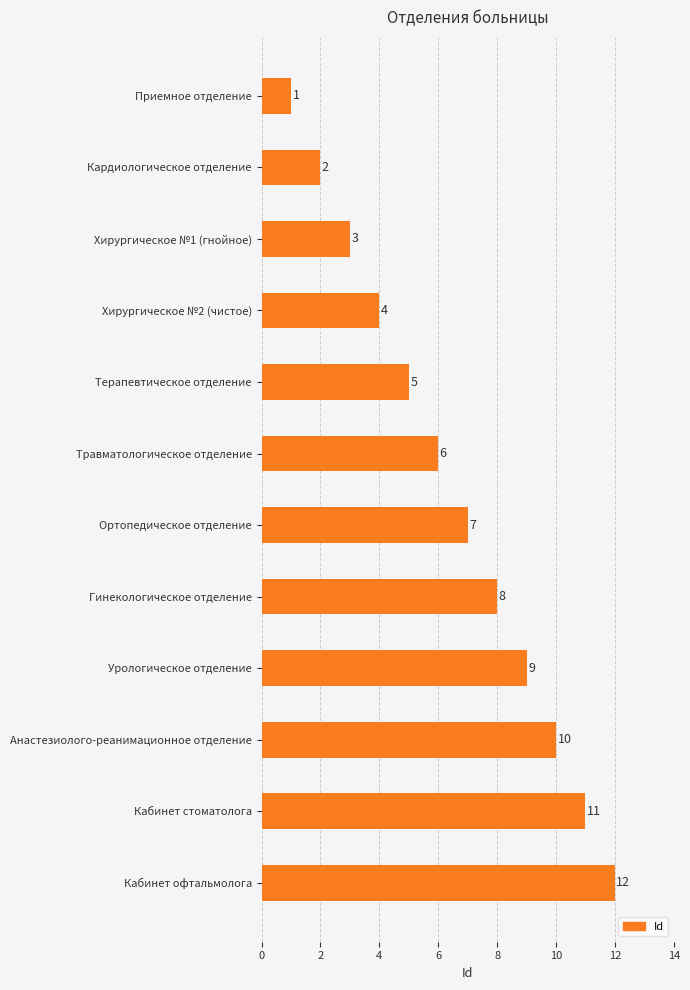

How many data points does each series have?

12